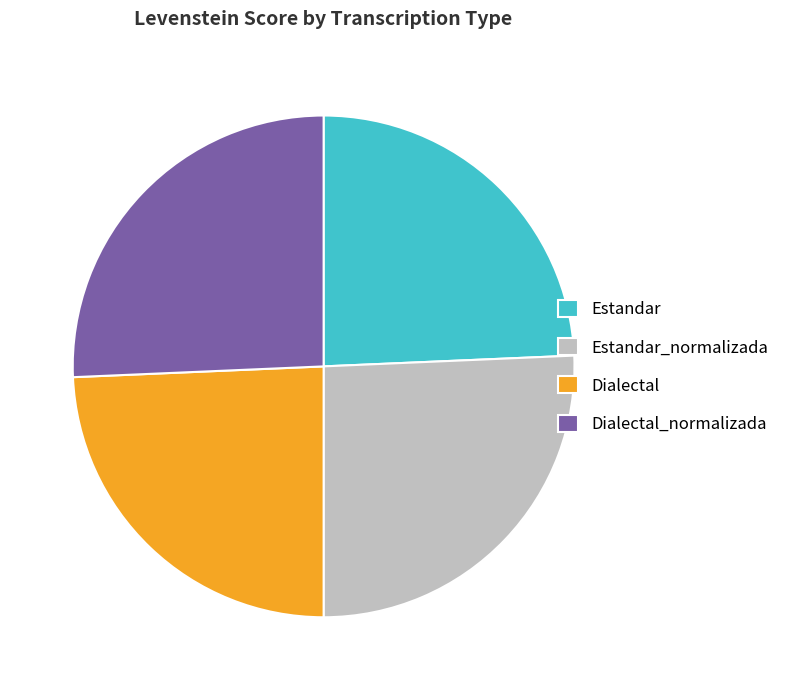

Which has a higher value, Estandar or Dialectal_normalizada?

Dialectal_normalizada